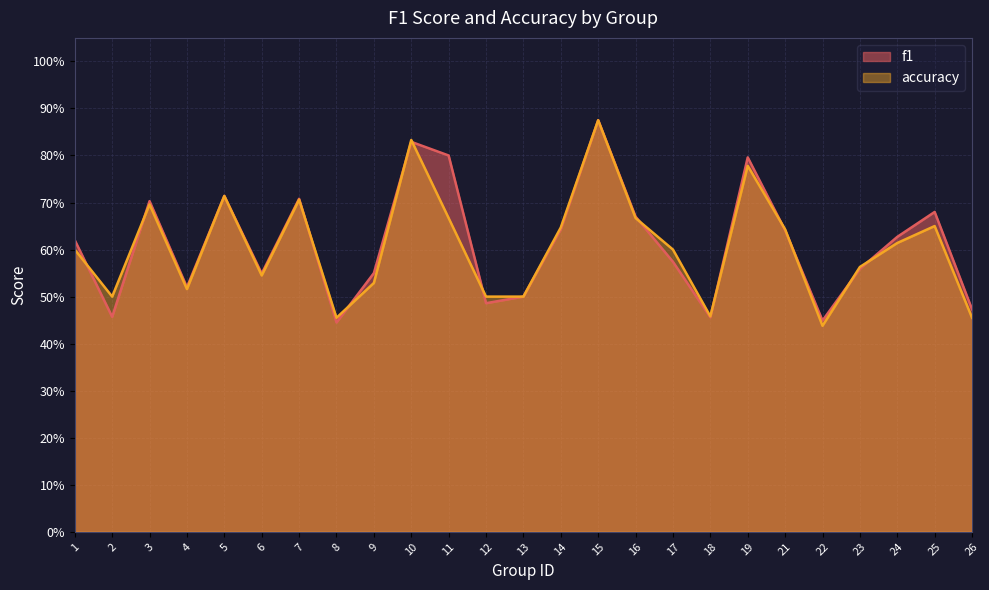

Which series has the largest total across all categories?

f1